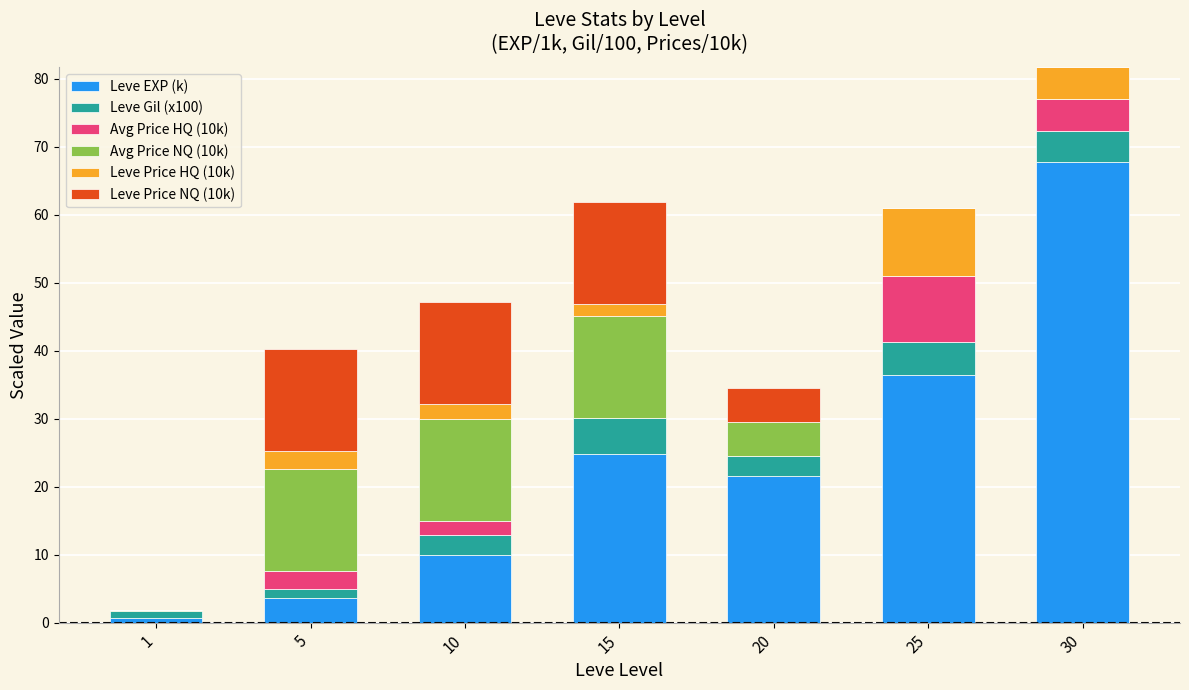

At which category is the sum across all series the highest?

30